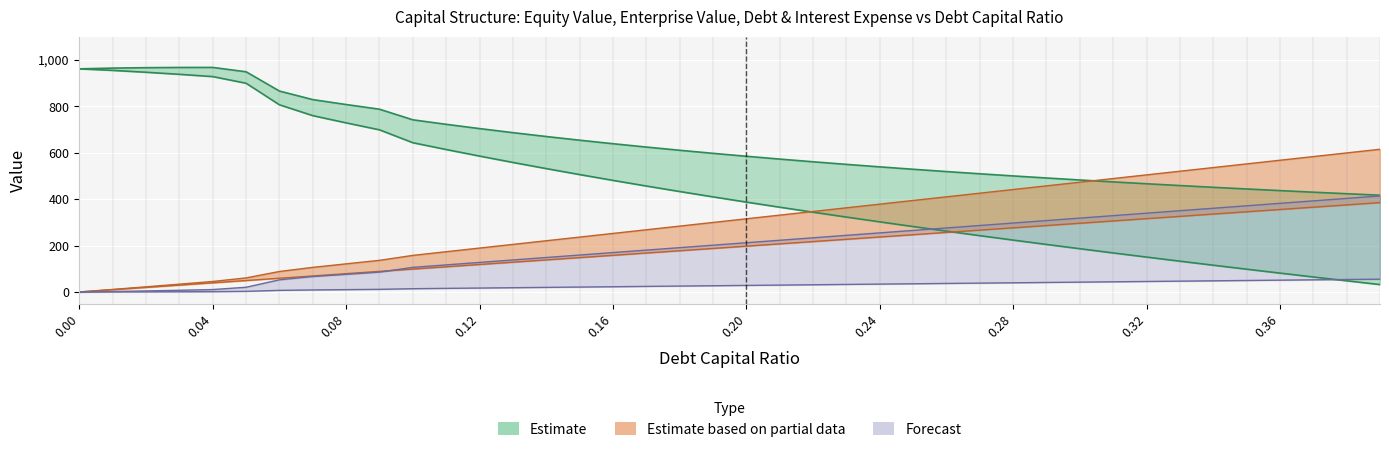

At how many categories does at least one series exceed 392?

40